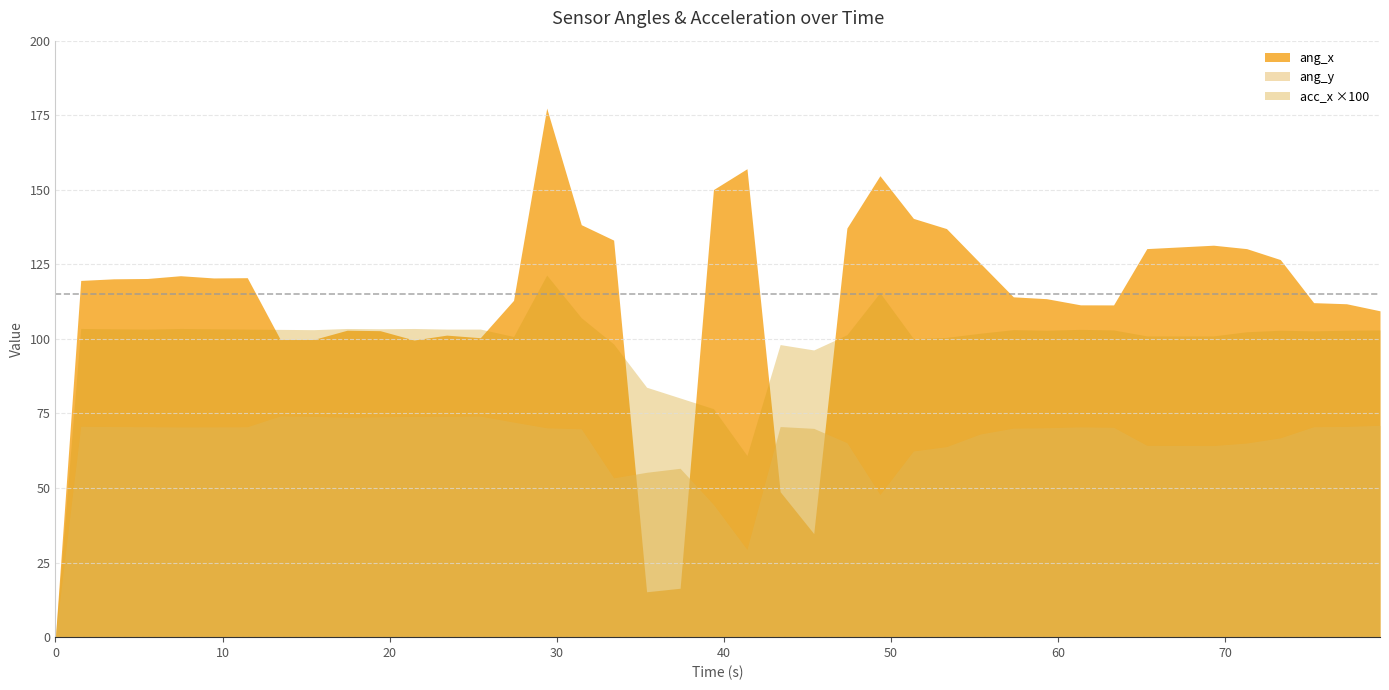

Which series has the largest range (max minus min)?

ang_x